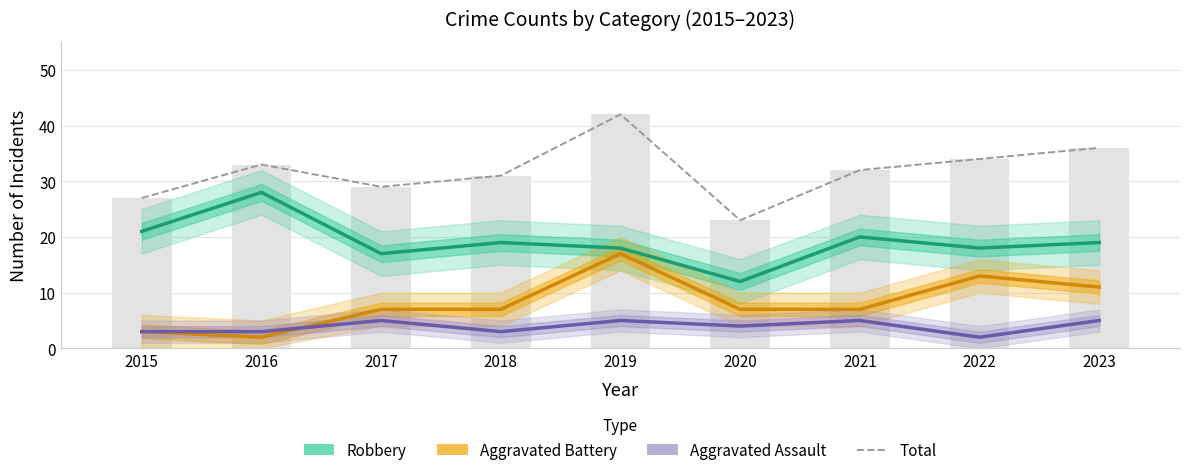

At 2017, list the series in order from smallest to largest.

Aggravated Assault, Aggravated Battery, Robbery, Total